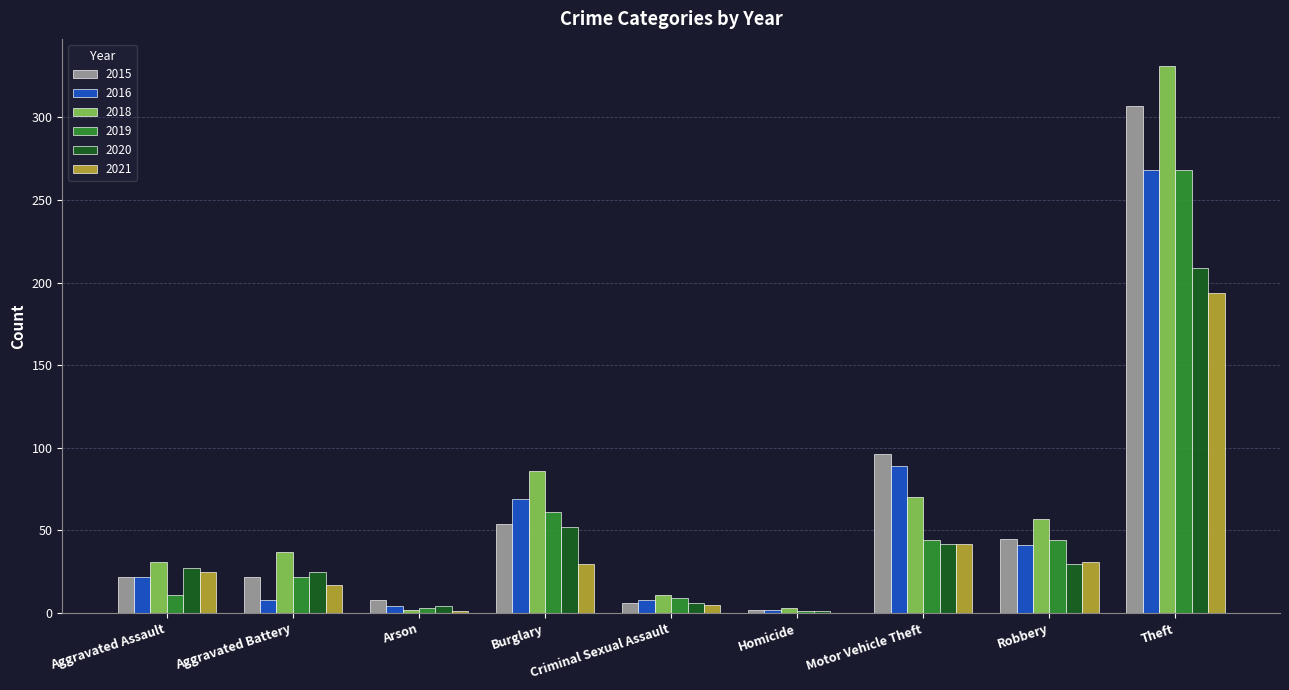

How many series are shown in this chart?

6